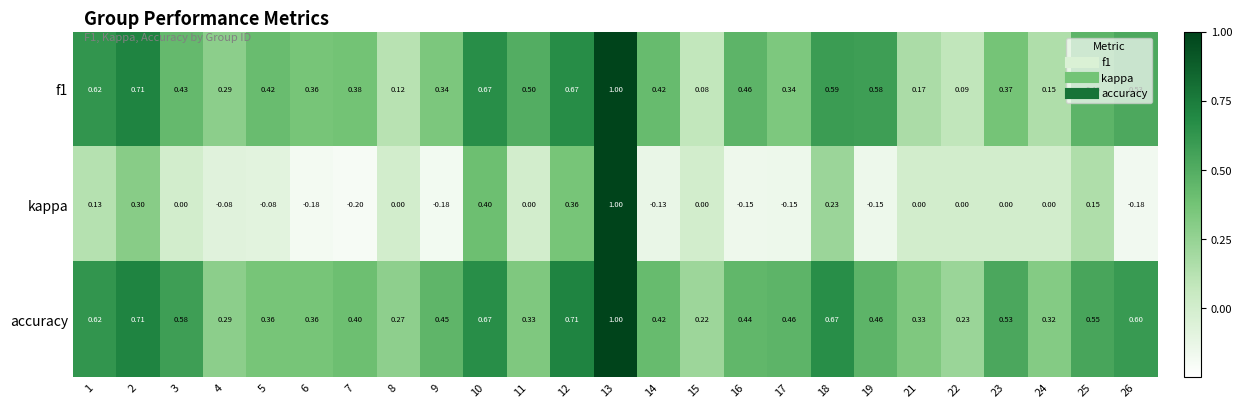

Between 1 and 2, which series saw the biggest shift?

kappa